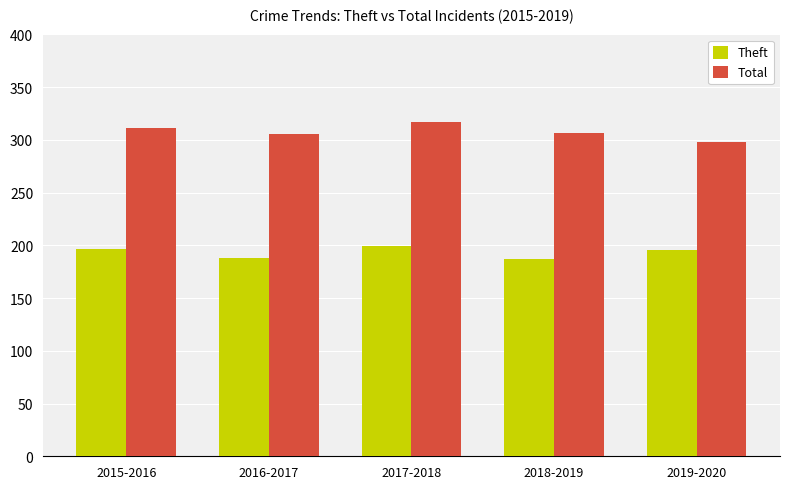

What is the difference between the highest and lowest values at 2017-2018?

118